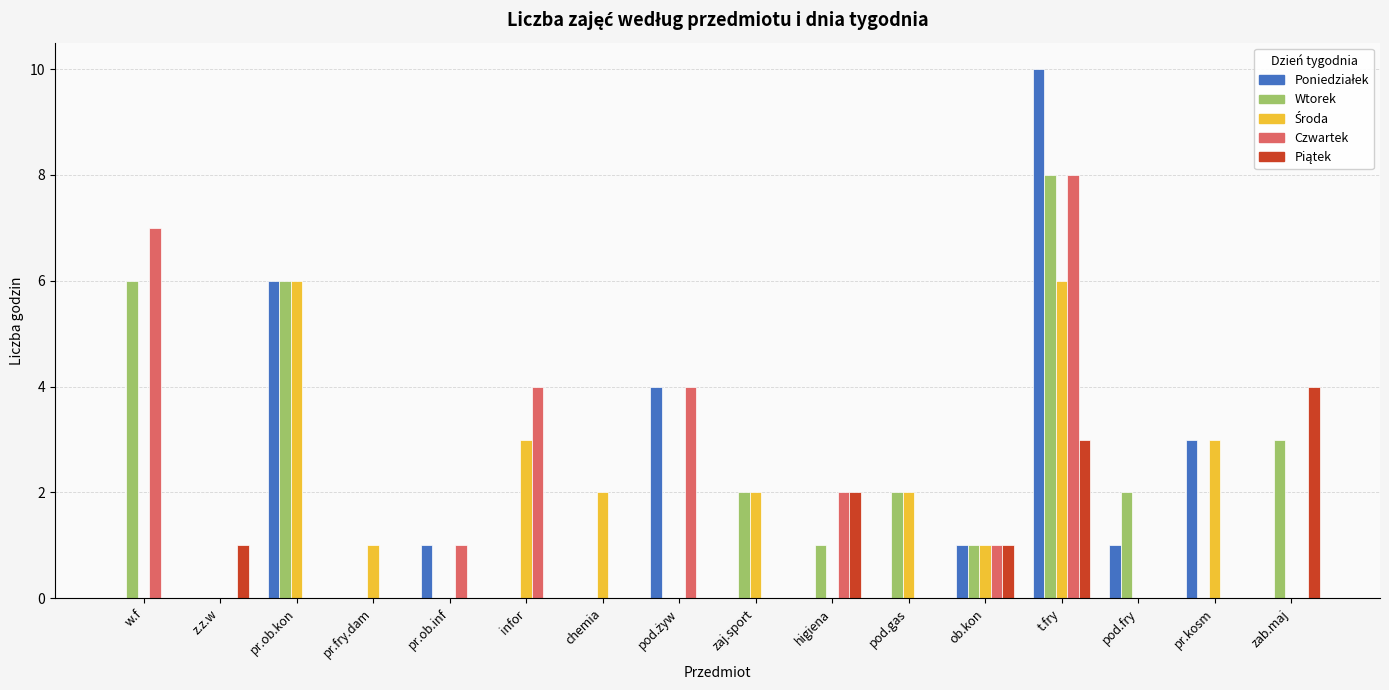

At which category is the sum across all series the highest?

t.fry